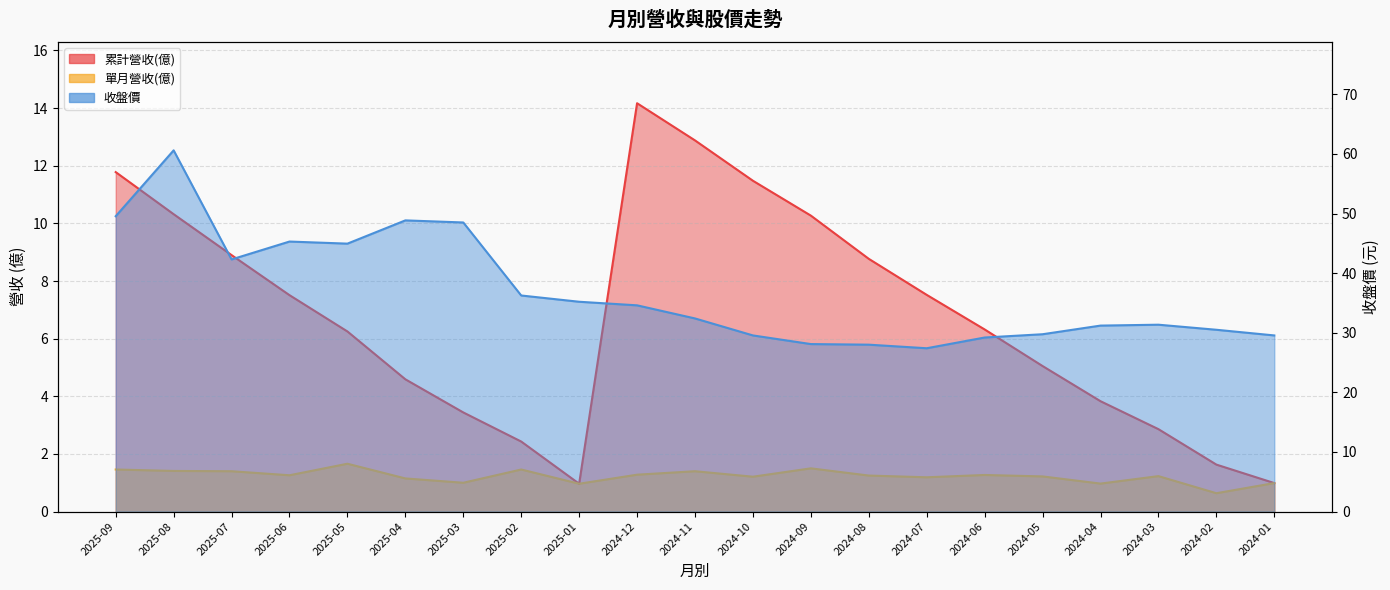

What is the value of the 單月營收(億) point at the 15th from the left?

1.2